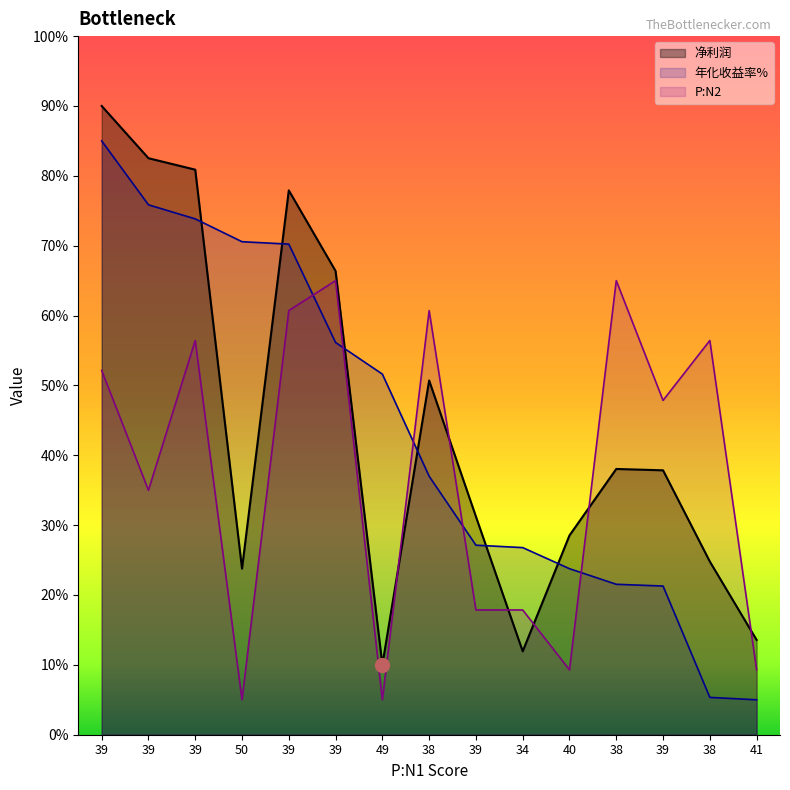

How many data points in 年化收益率% are less than 37?

7